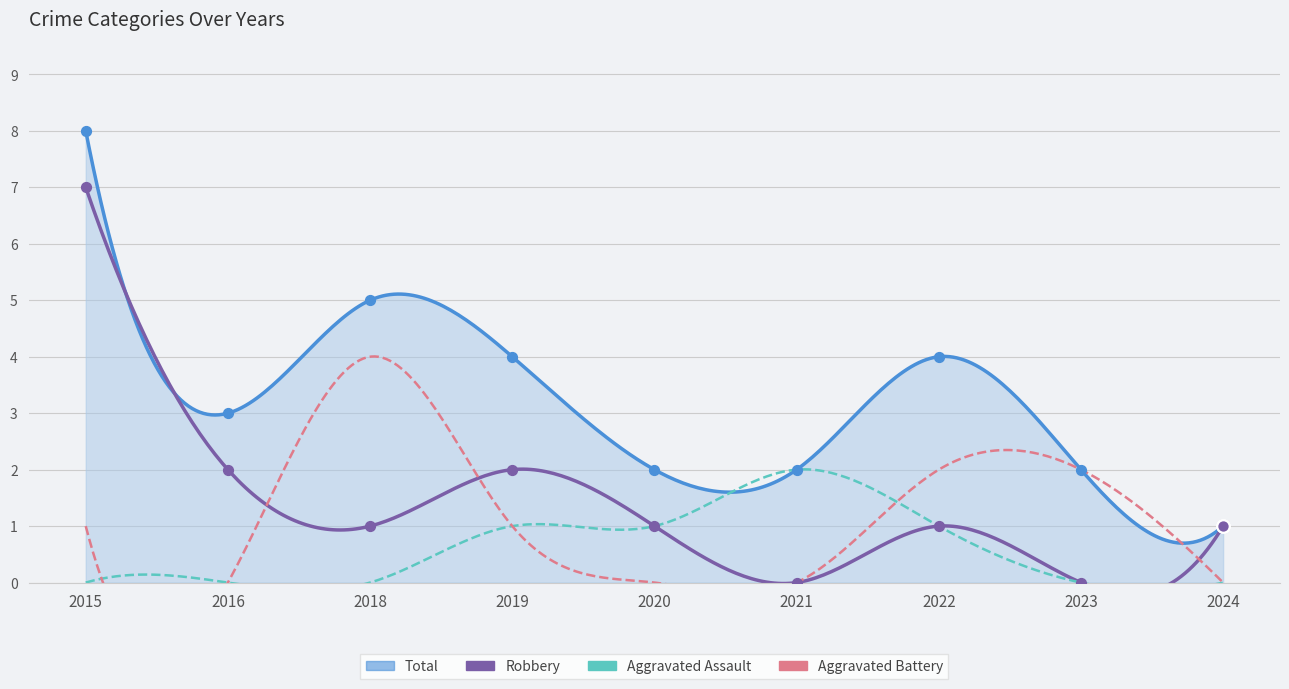

At how many categories does at least one series exceed 0?

9